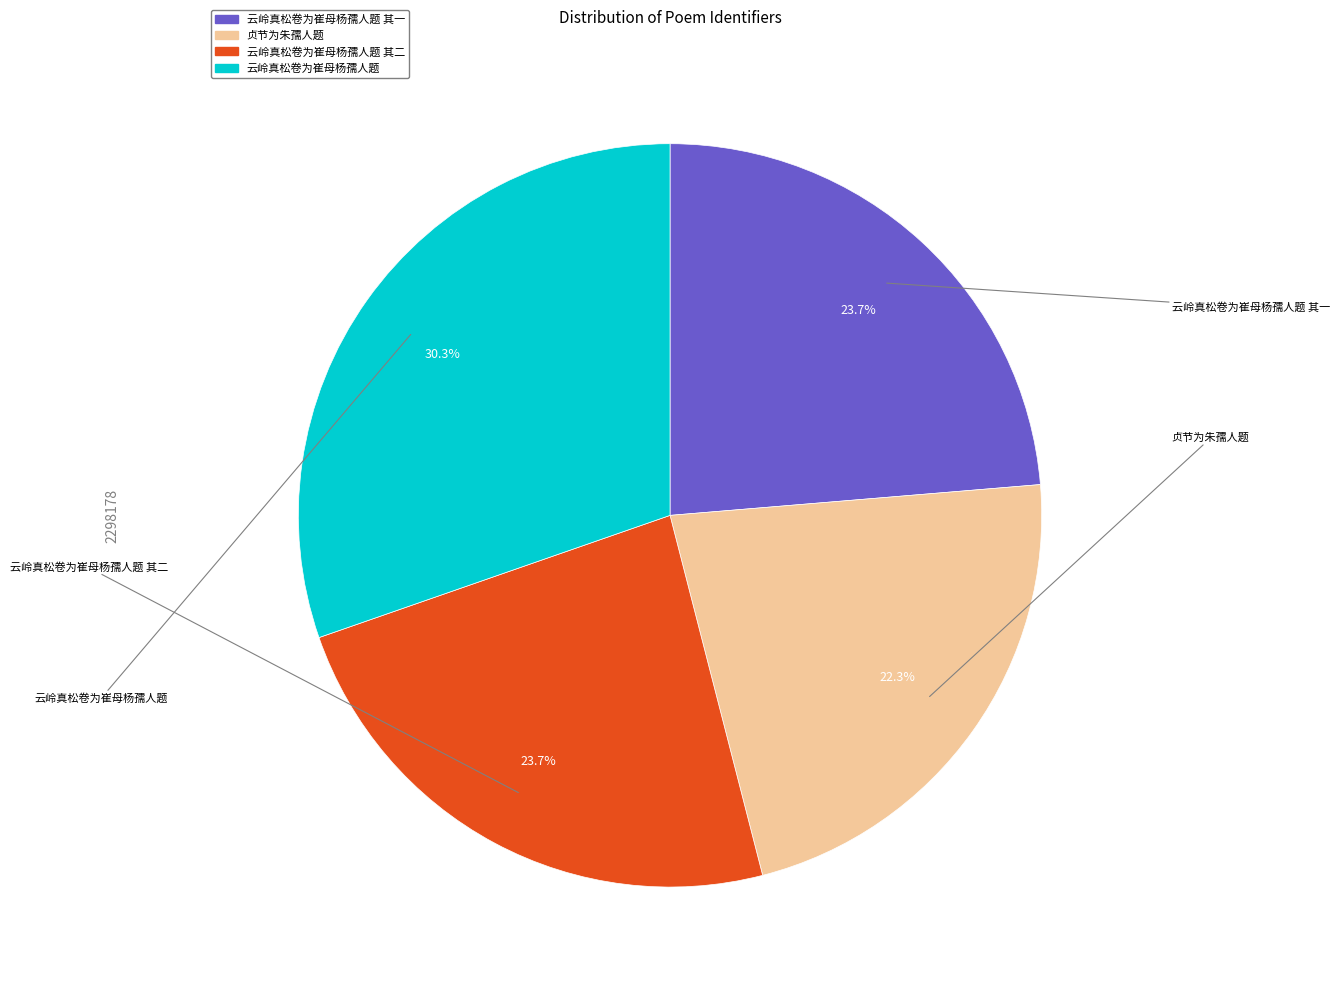

How many slices are in this pie chart?

4